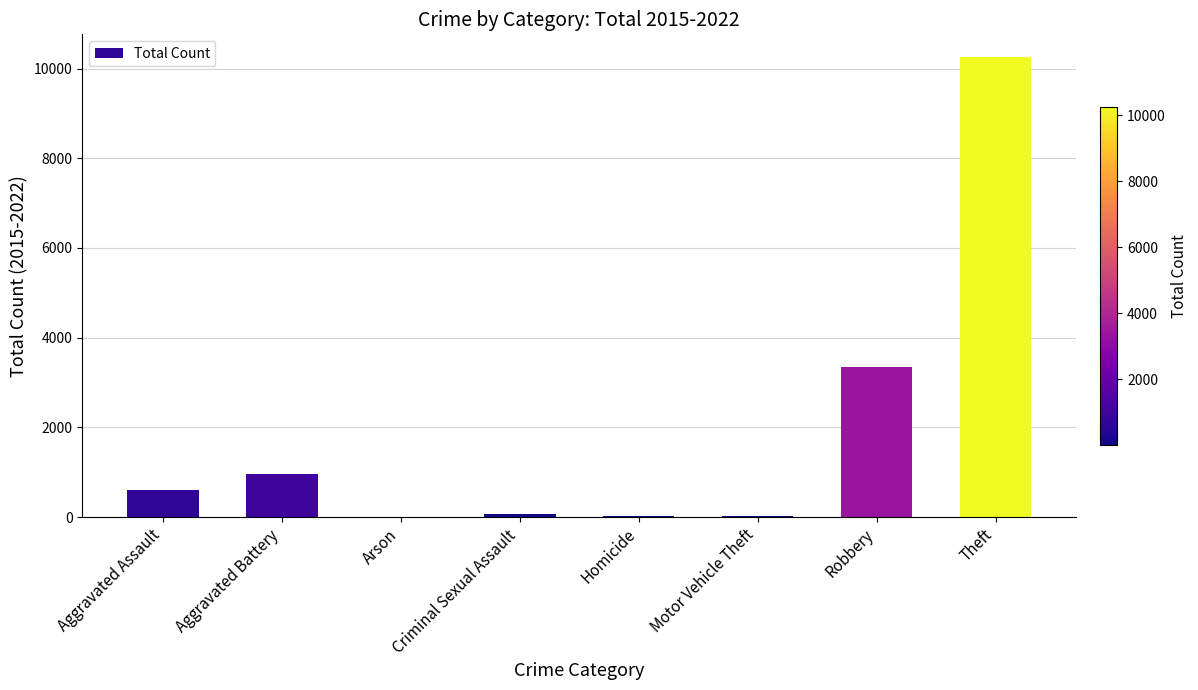

What is the sum of all values?

15267